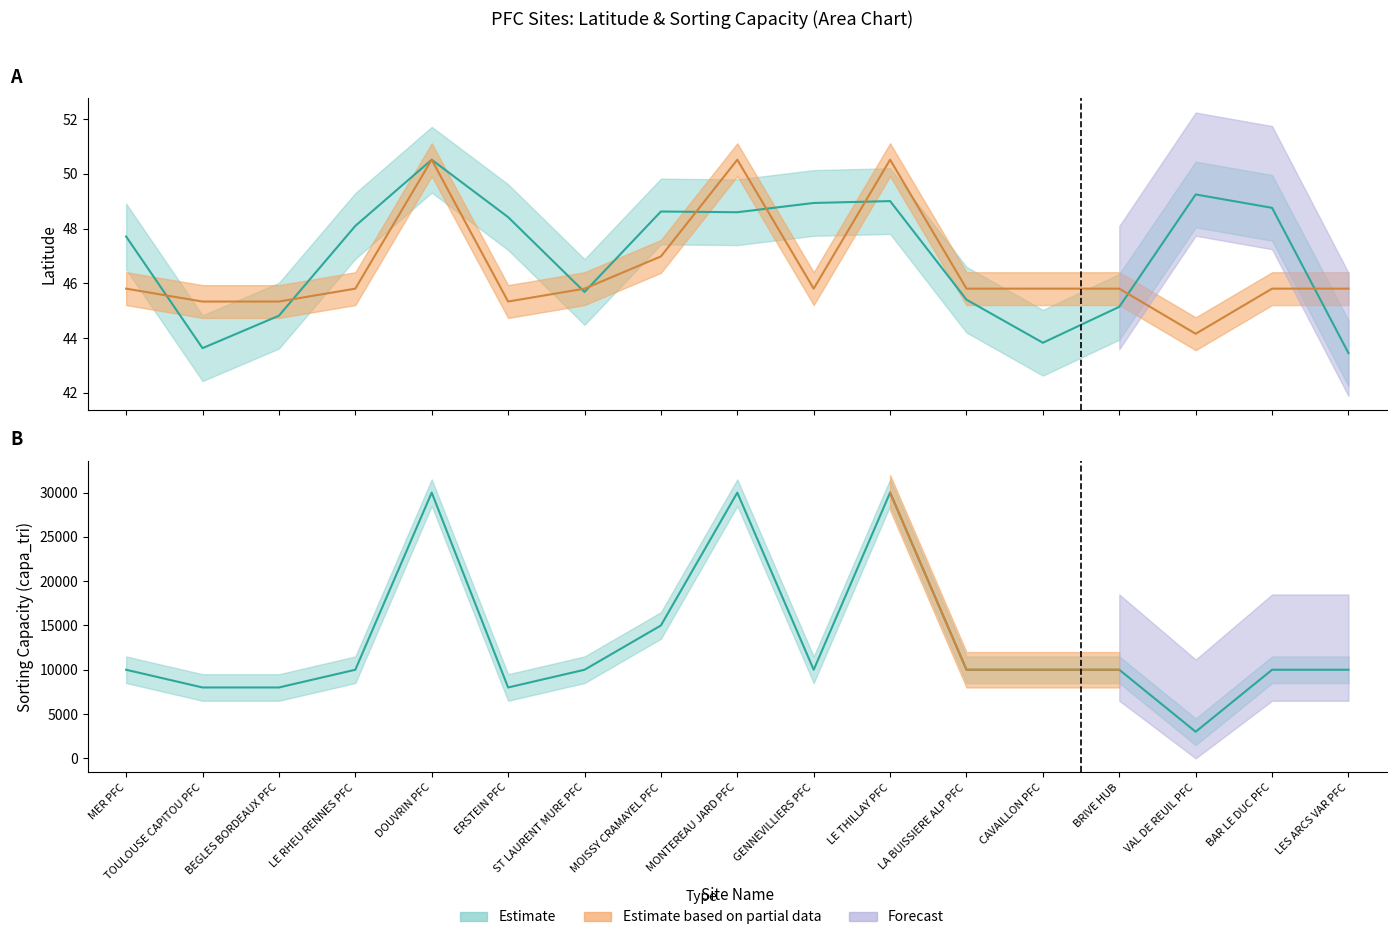

Is the value of capa_tri at VAL DE REUIL PFC greater than the value of lat at LA BUISSIERE ALP PFC?

No